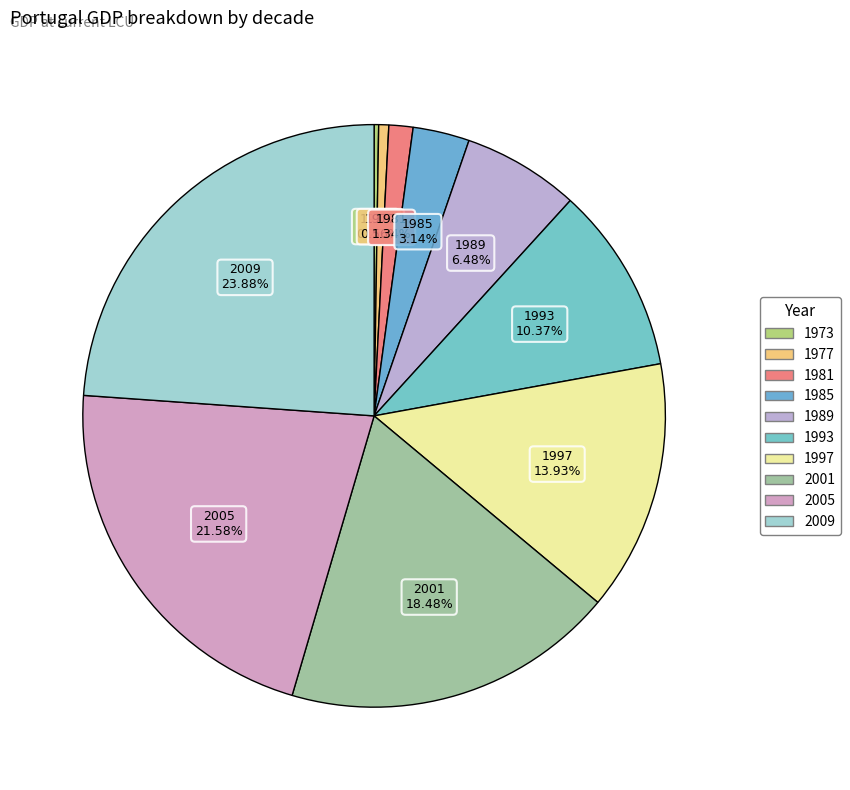

Is the sum of 1997 and 1985 greater than half?

No